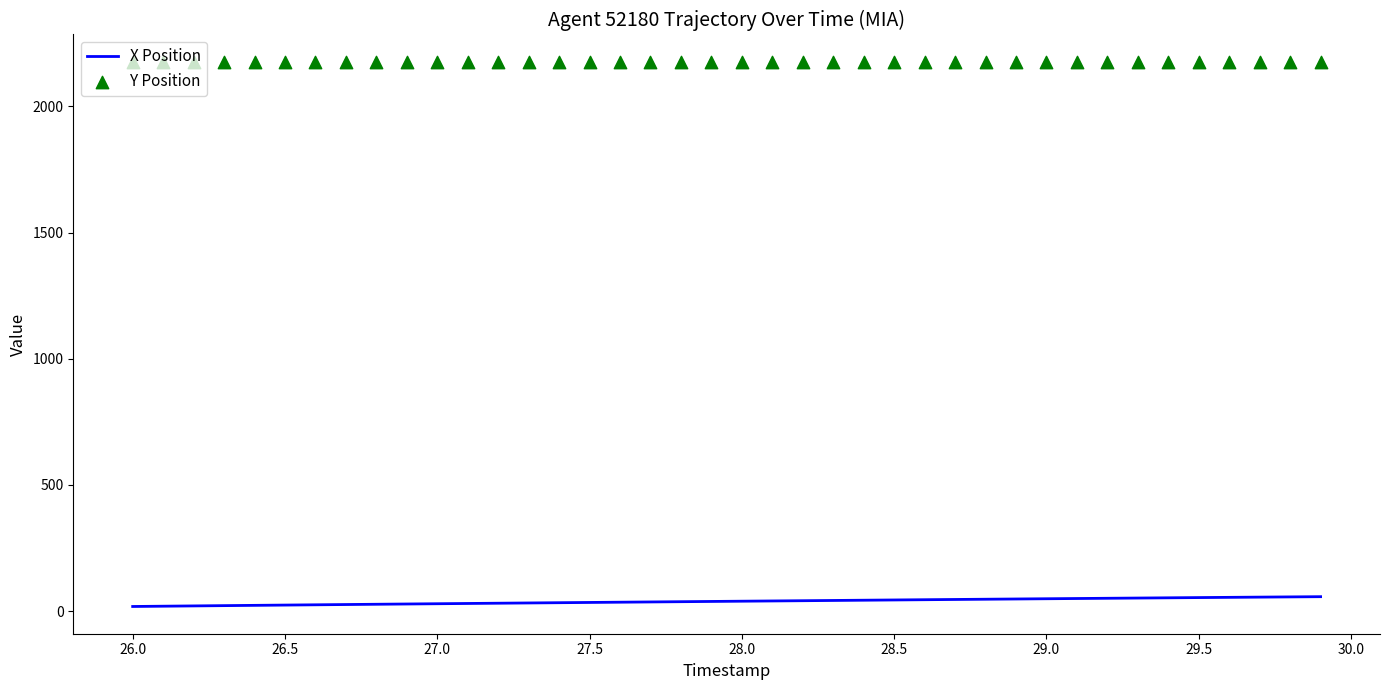

Which series has the largest Y range (max minus min)?

X Position